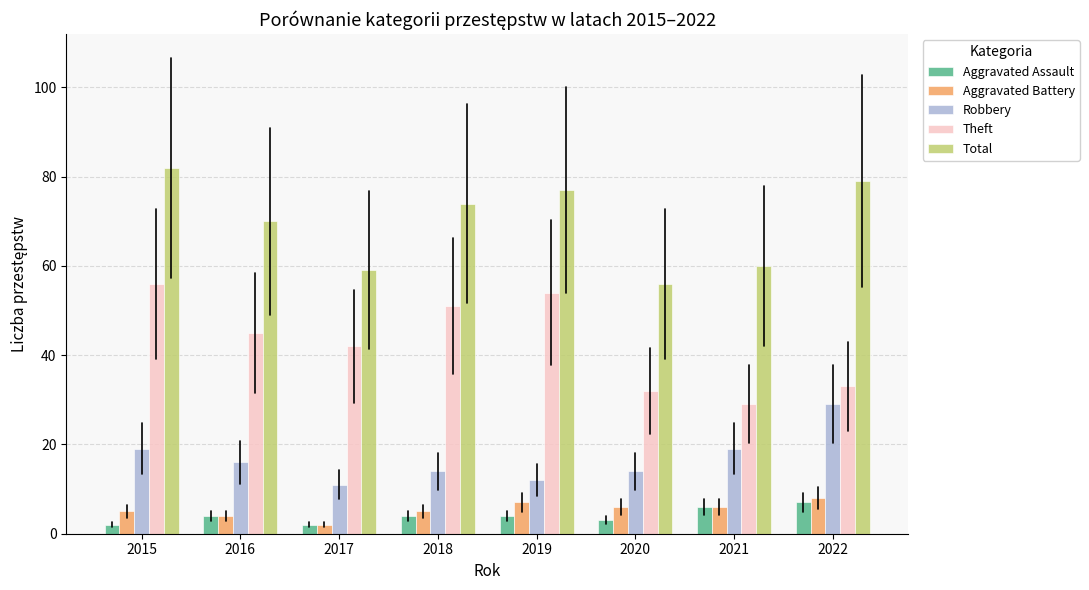

How many data points in Total are less than 74?

4